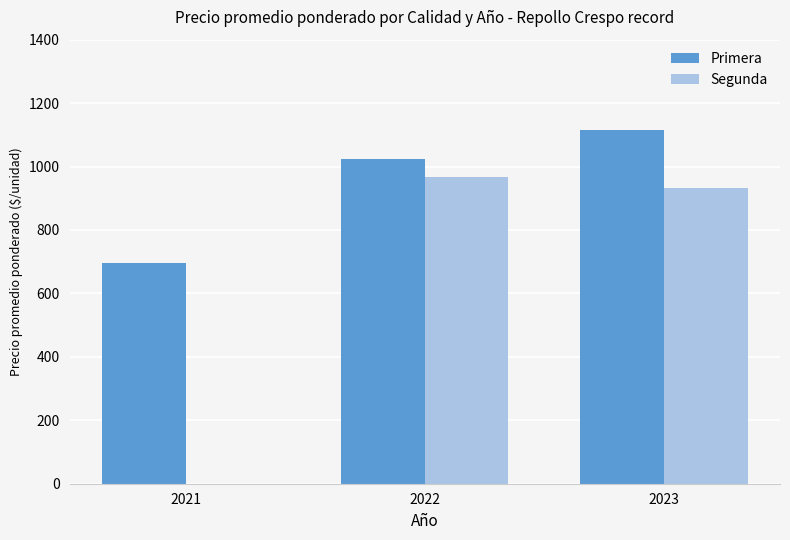

Between 2021 and 2023, which series saw the biggest shift?

Segunda